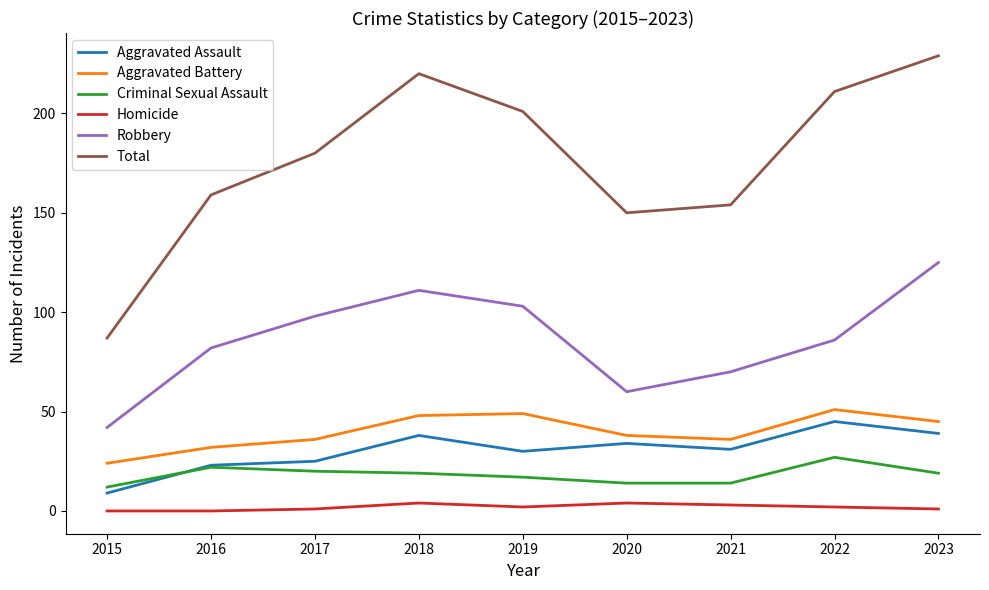

Is this an area chart (filled region under the line)?

No